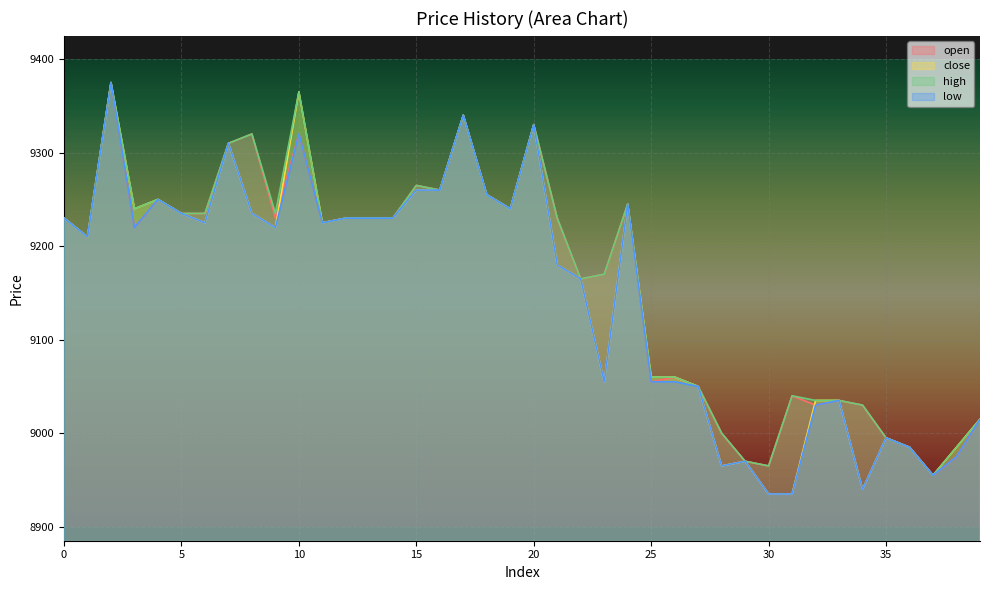

How many interior local peaks does the low series have?

10